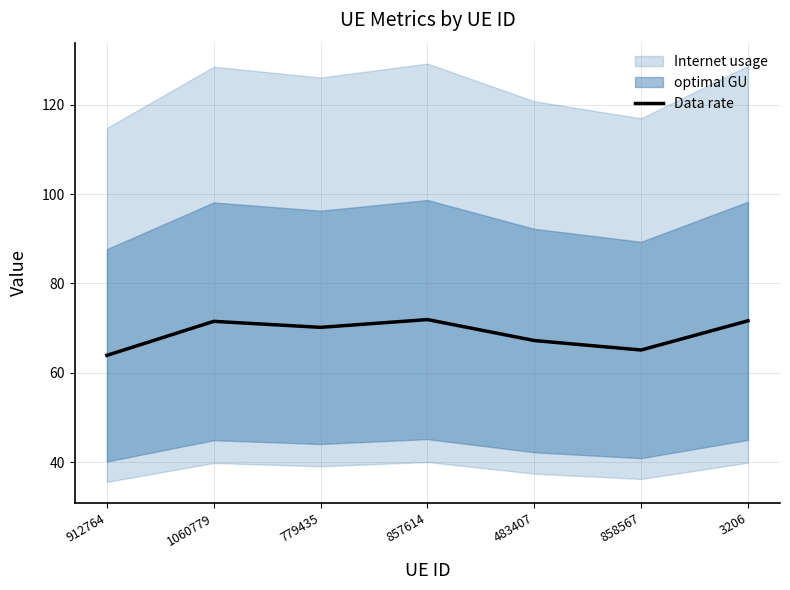

What is the label of the 6th point from the left?

858567